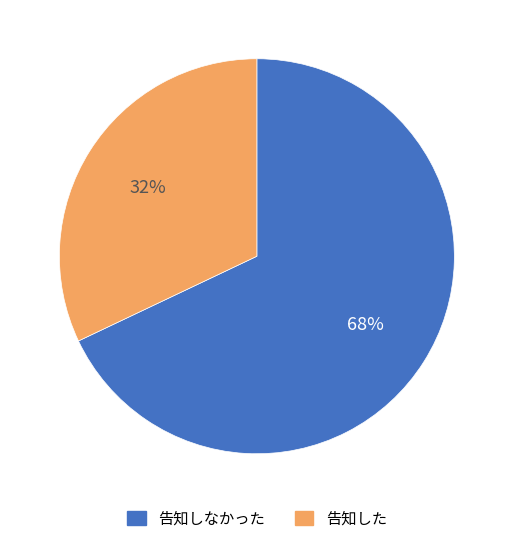

Is there a majority slice in this chart?

Yes